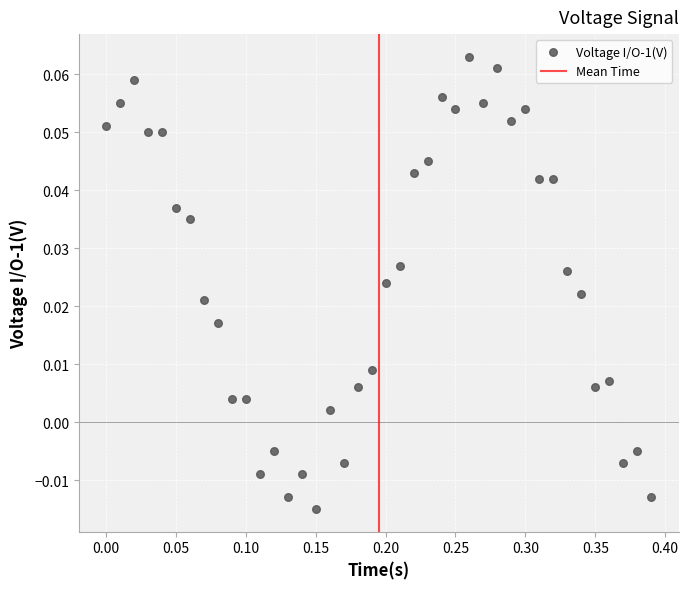

What is the range of X values (max minus min)?

0.4